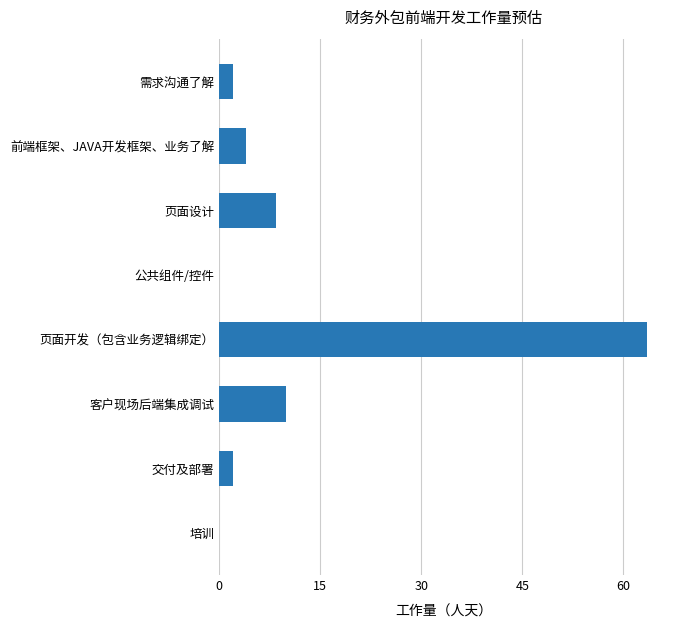

Is it true that the value at 前端框架、JAVA开发框架、业务了解 is 4.0?

True